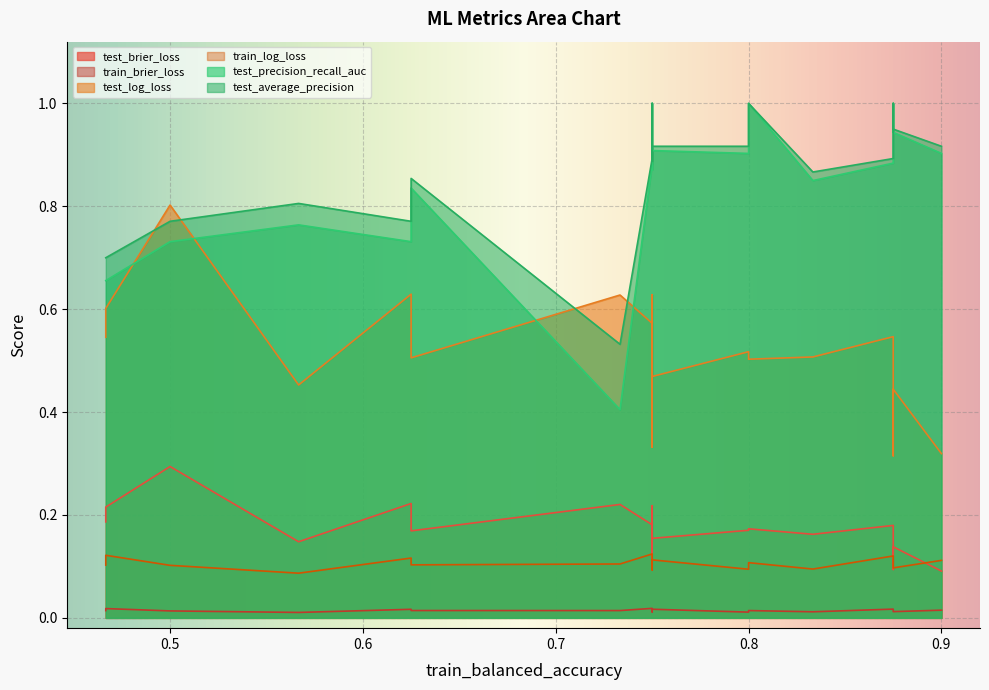

What is the value of the test_log_loss point at the 5th from the left?

0.5